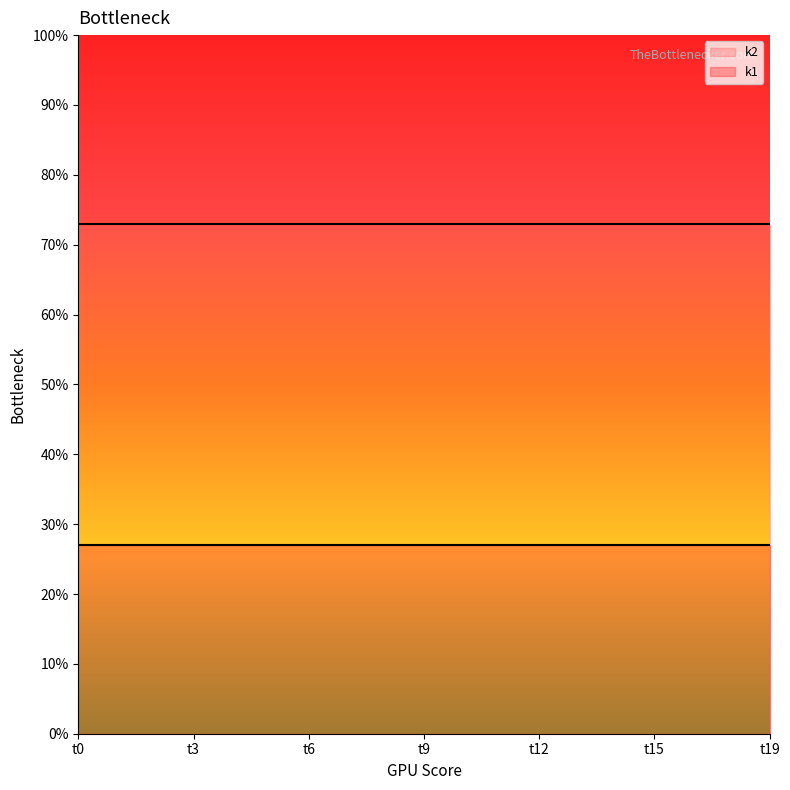

Which series has the widest spread of values?

k1